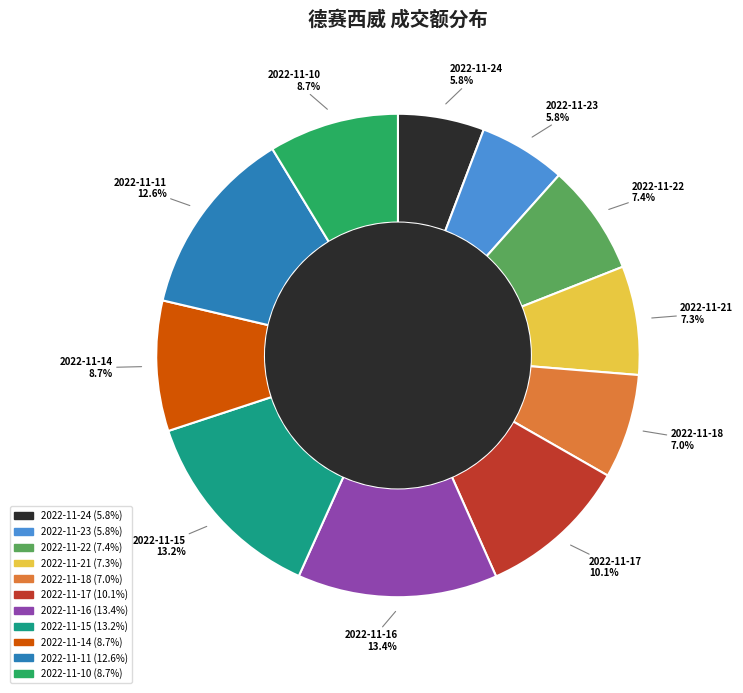

To the nearest percent, what is the difference between the largest and smallest slice percentages?

8%